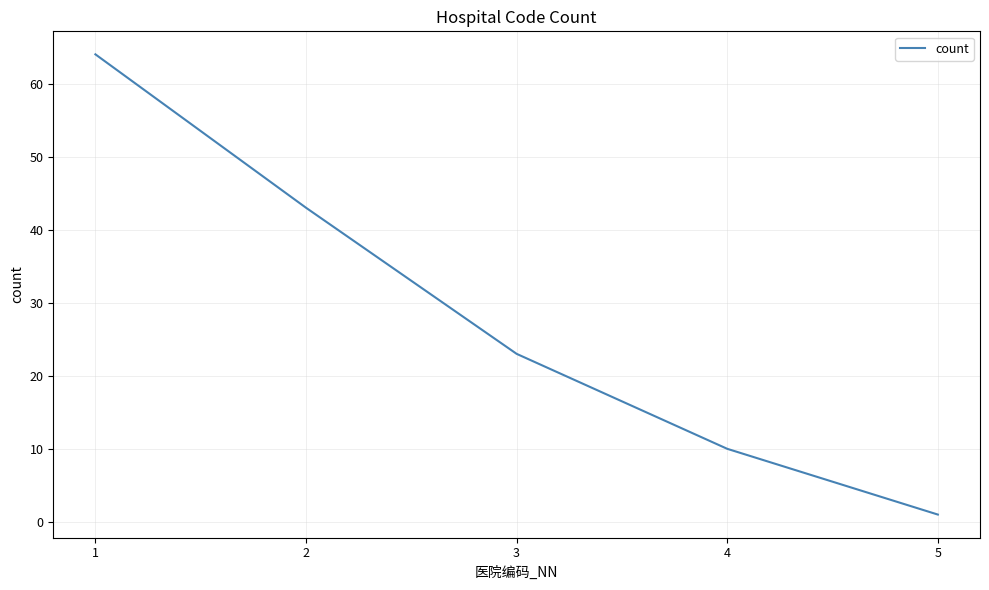

What is the difference between the maximum and minimum values?

63